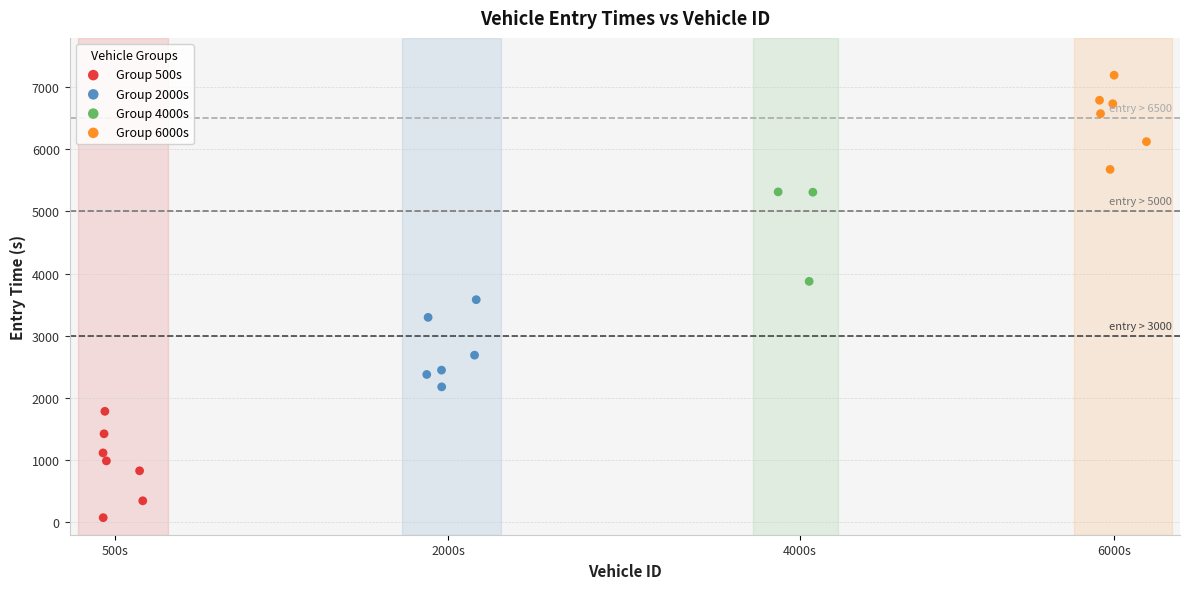

What are all the series names shown in the legend?

Group 500s, Group 2000s, Group 4000s, Group 6000s